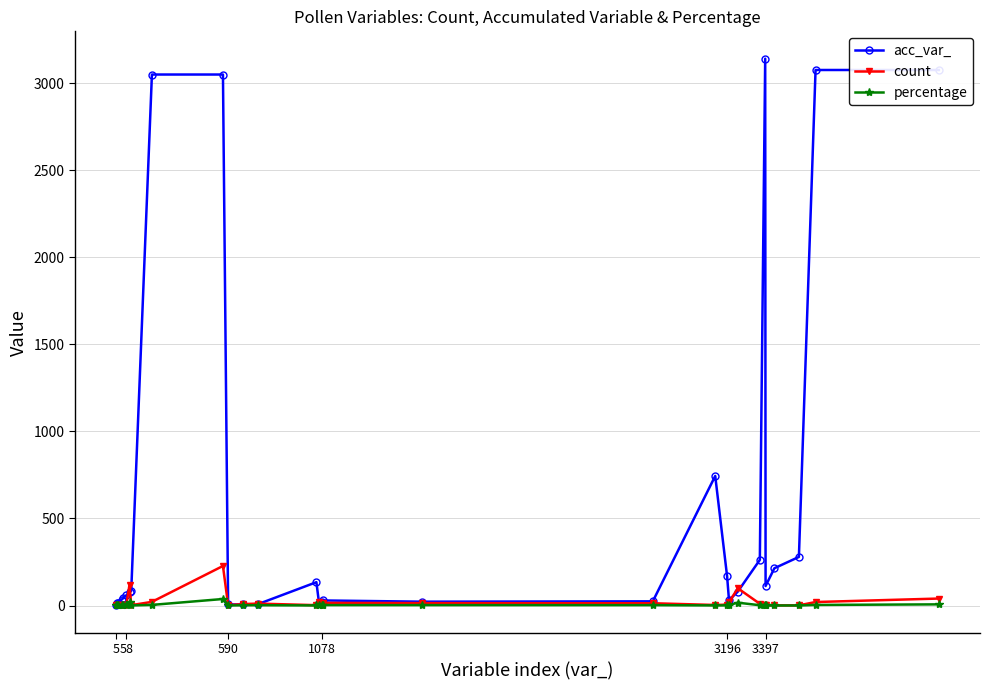

Count the number of data series in this chart.

3